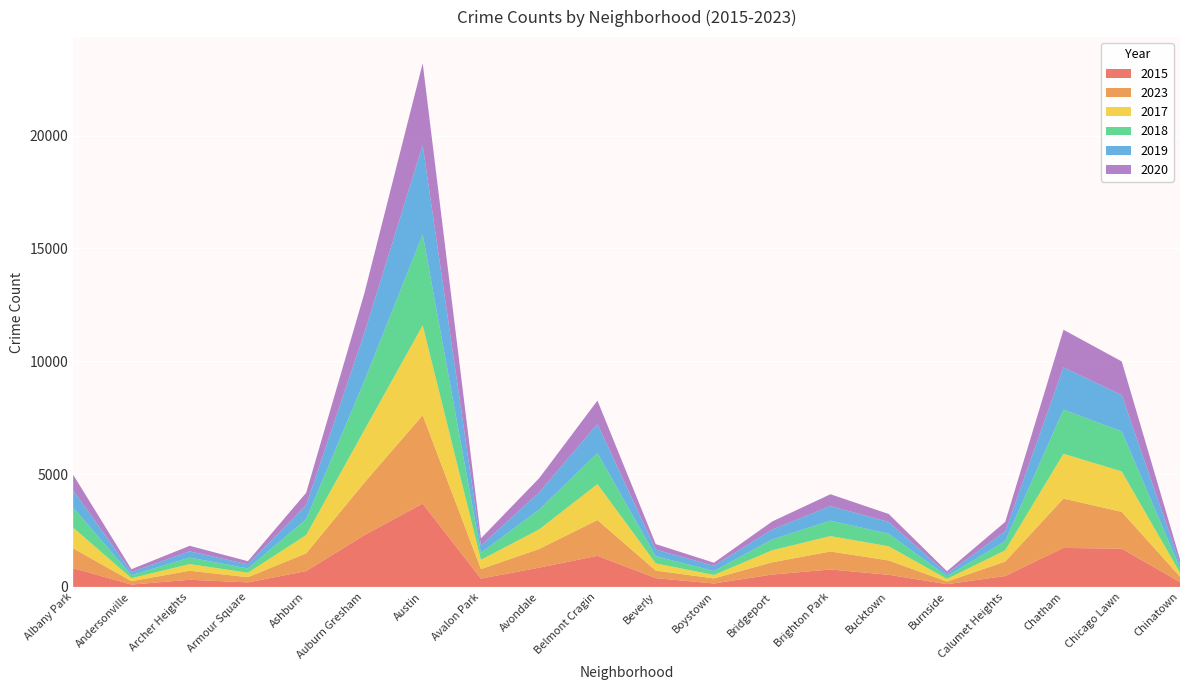

Reading left to right, transcribe all the data shown in this chart.

2015: 829	104	316	200	701	2295	3694	368	854	1378	388	153	548	772	537	121	484	1727	1694	213
2023: 879	151	399	231	785	2329	3912	422	826	1584	334	224	543	797	634	116	639	2187	1631	241
2017: 917	131	295	197	813	2331	3981	410	868	1593	320	152	532	683	629	115	499	1984	1792	172
2018: 889	133	289	190	703	2184	4033	310	881	1373	320	172	482	681	555	123	406	1958	1774	211
2019: 765	142	276	182	628	2120	3953	319	760	1291	293	233	434	647	522	113	432	1871	1610	202
2020: 693	123	246	139	543	1762	3628	324	629	1037	242	137	361	526	354	106	421	1667	1489	185